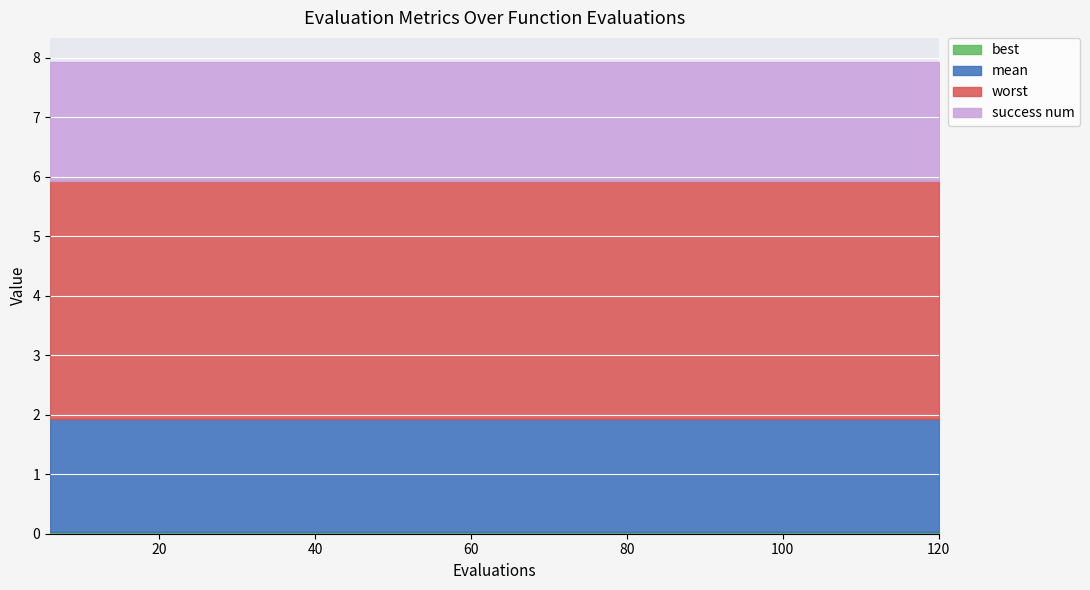

Reading right to left, list all the values displayed in this chart.

mean: 120=1.9	114=1.9	108=1.9	102=1.9	96=1.9	90=1.9	84=1.9	78=1.9	72=1.9	66=1.9	60=1.9	54=1.9	48=1.9	42=1.9	36=1.9	30=1.9	24=1.9	18=1.9	12=1.9	6=1.9
best: 120=0.0	114=0.0	108=0.0	102=0.0	96=0.0	90=0.0	84=0.0	78=0.0	72=0.0	66=0.0	60=0.0	54=0.0	48=0.0	42=0.0	36=0.0	30=0.0	24=0.0	18=0.0	12=0.0	6=0.0
worst: 120=4.0	114=4.0	108=4.0	102=4.0	96=4.0	90=4.0	84=4.0	78=4.0	72=4.0	66=4.0	60=4.0	54=4.0	48=4.0	42=4.0	36=4.0	30=4.0	24=4.0	18=4.0	12=4.0	6=4.0
success num: 120=2.0	114=2.0	108=2.0	102=2.0	96=2.0	90=2.0	84=2.0	78=2.0	72=2.0	66=2.0	60=2.0	54=2.0	48=2.0	42=2.0	36=2.0	30=2.0	24=2.0	18=2.0	12=2.0	6=2.0